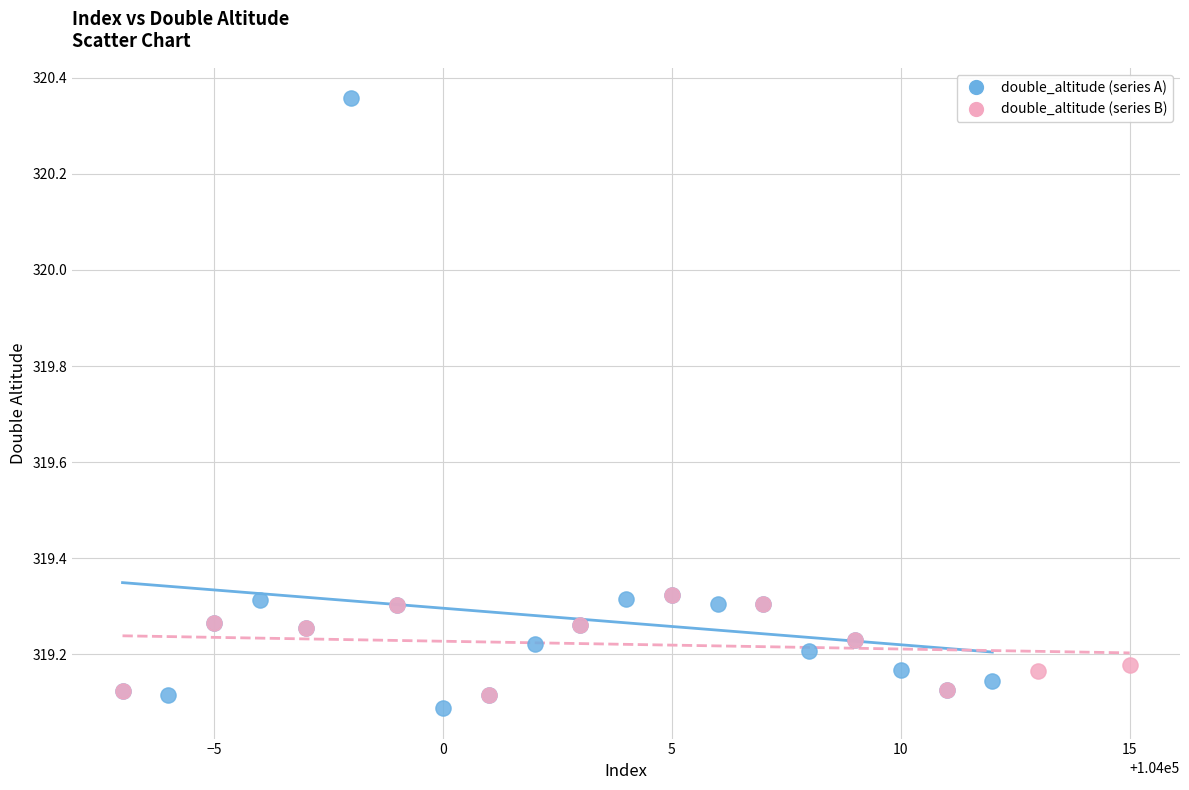

Which series has the largest Y range (max minus min)?

double_altitude (series A)